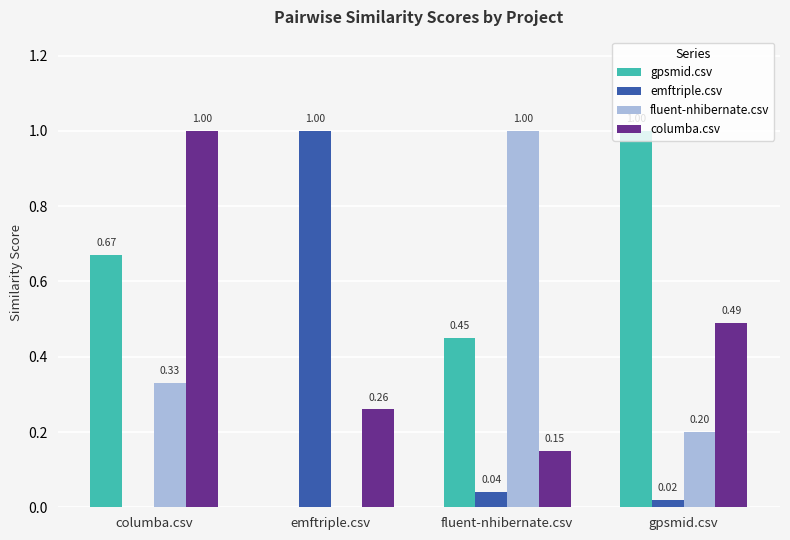

The fluent-nhibernate.csv series shows 0.2 at columba.csv. True or false?

False